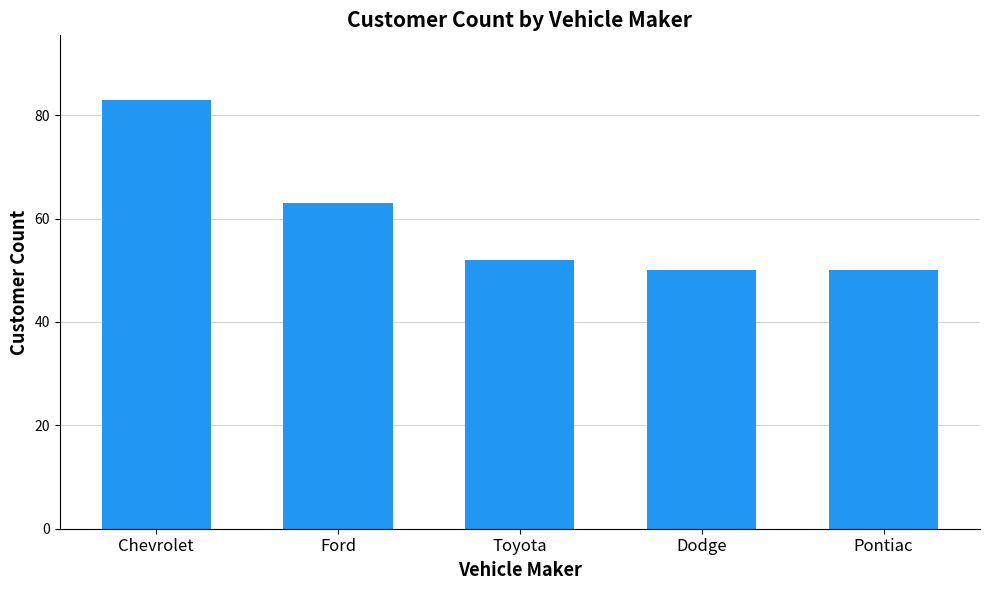

What position from the right is Toyota?

3